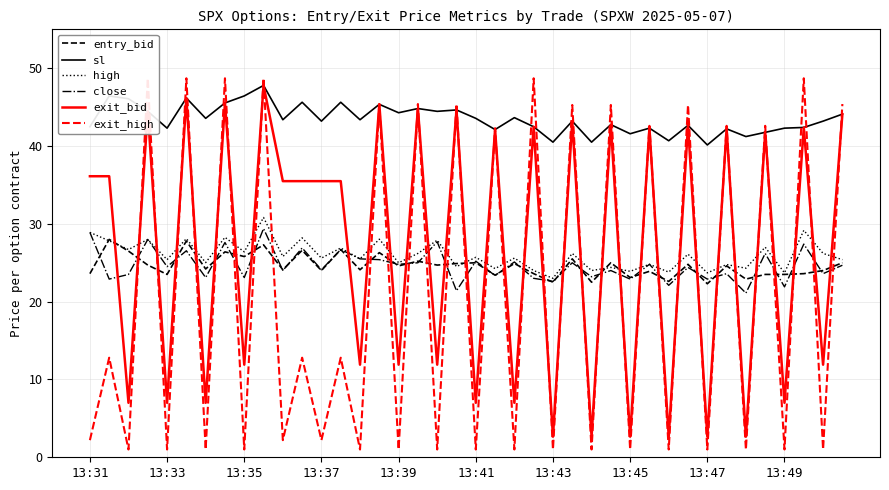

The value of close at 13:35 is 23.1. True or false?

True